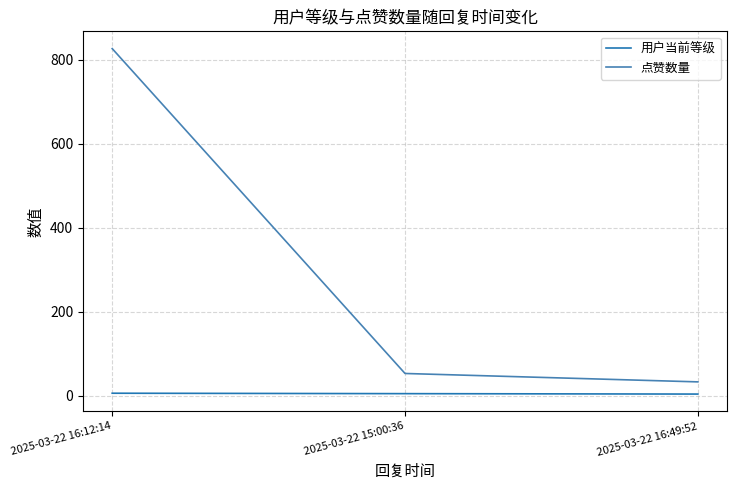

How many distinct data groups are displayed?

2